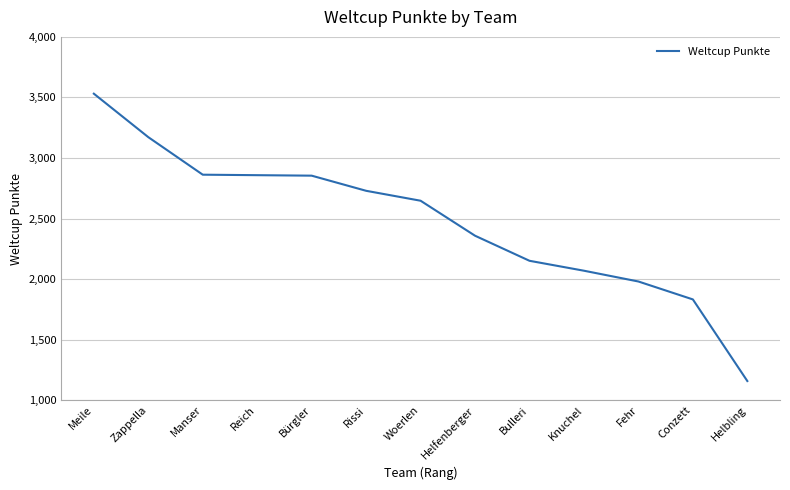

What is the sum of the values at Bürgler and Zappella?

6026